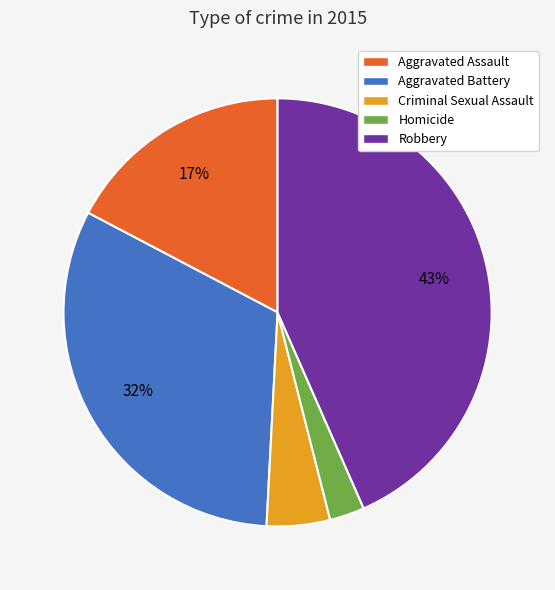

Which slice is the smallest?

Homicide